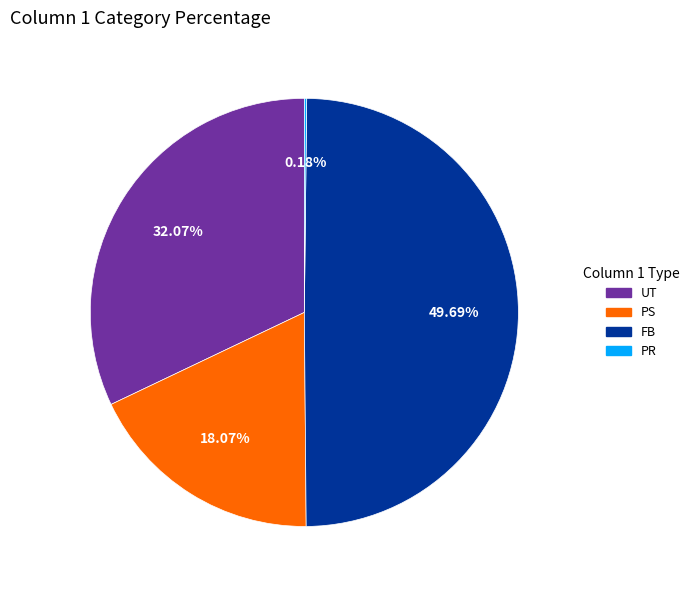

To the nearest percent, what is the difference between the UT and FB slice percentages?

18%